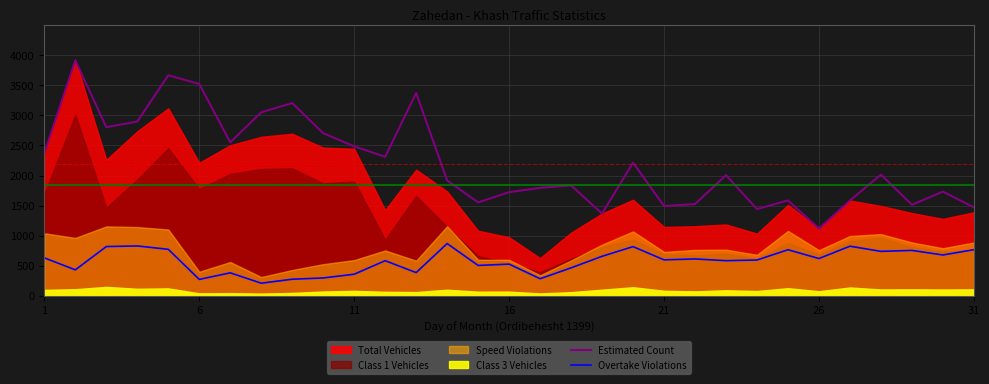

What is the difference between the maximum and second lowest values in the Estimated Count series?

2548